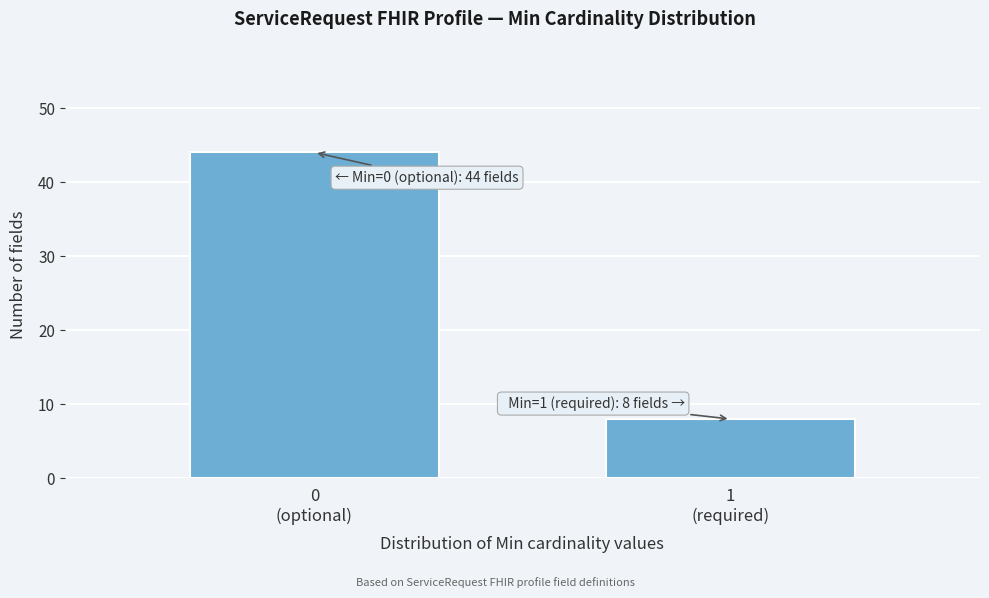

Reading left to right, list all the values displayed in this chart.

44	8